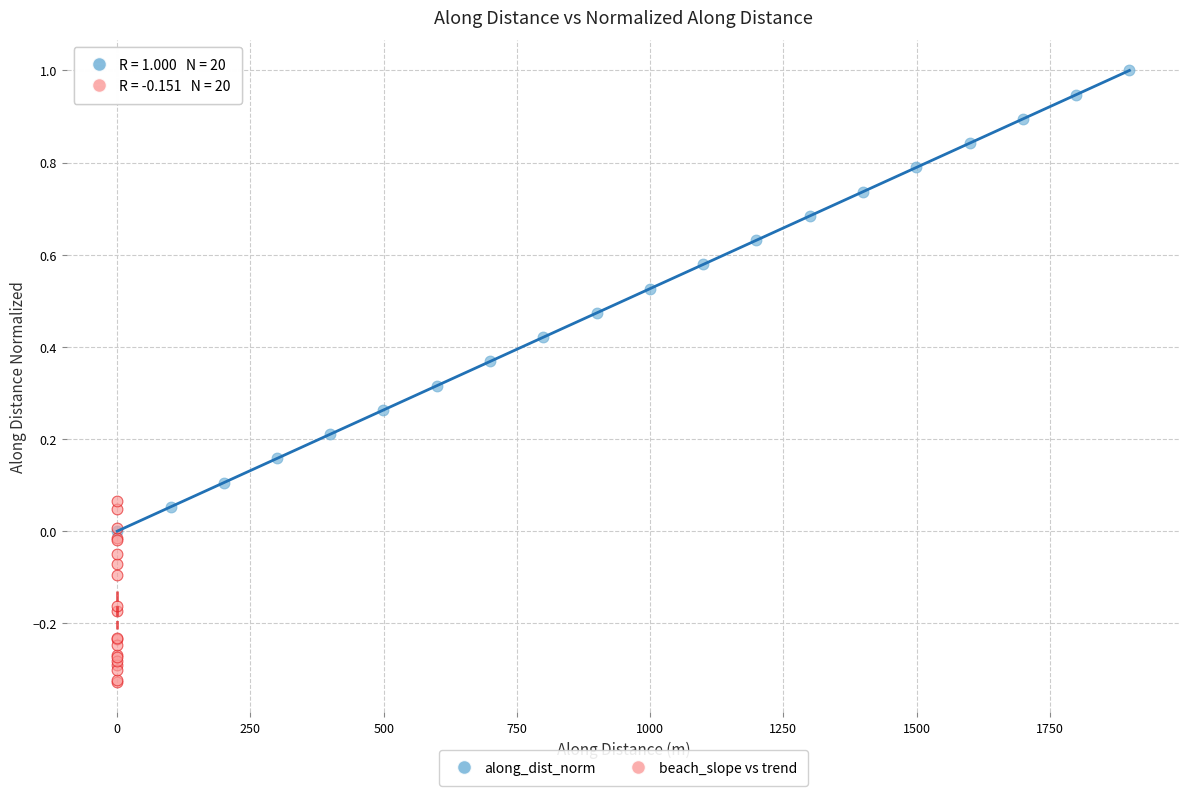

Which series contains the highest Y value?

along_dist_norm